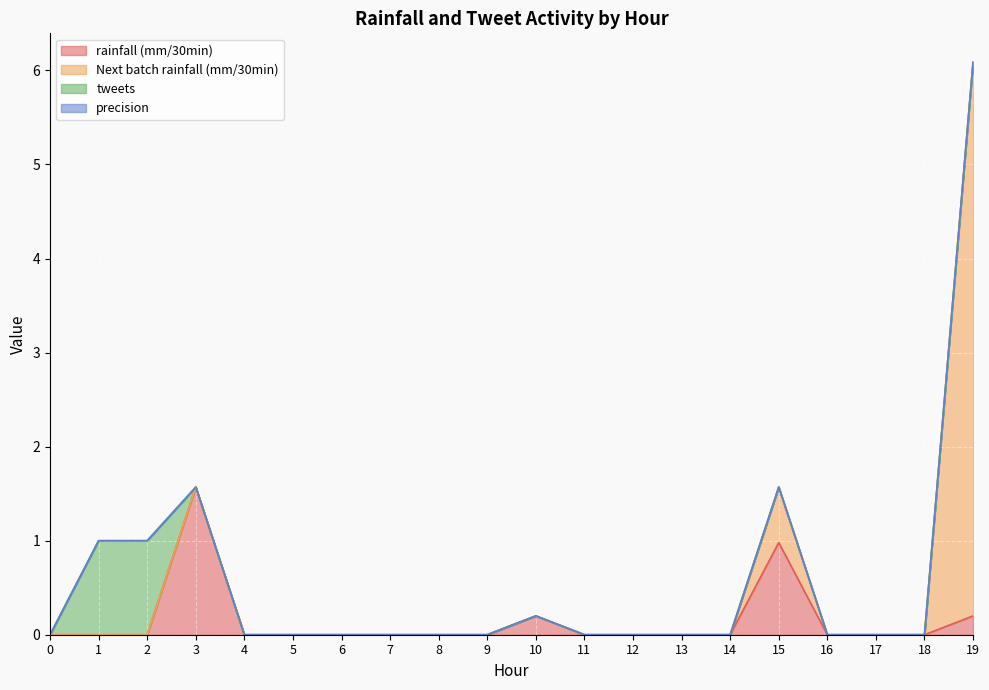

Reading right to left, list all the values displayed in this chart.

rainfall (mm/30min): 19=0.2	18=0.0	17=0.0	16=0.0	15=1.0	14=0.0	13=0.0	12=0.0	11=0.0	10=0.2	9=0.0	8=0.0	7=0.0	6=0.0	5=0.0	4=0.0	3=1.6	2=0.0	1=0.0	0=0.0
Next batch rainfall (mm/30min): 19=5.9	18=0.0	17=0.0	16=0.0	15=0.6	14=0.0	13=0.0	12=0.0	11=0.0	10=0.0	9=0.0	8=0.0	7=0.0	6=0.0	5=0.0	4=0.0	3=0.0	2=0.0	1=0.0	0=0.0
tweets: 19=0.0	18=0.0	17=0.0	16=0.0	15=0.0	14=0.0	13=0.0	12=0.0	11=0.0	10=0.0	9=0.0	8=0.0	7=0.0	6=0.0	5=0.0	4=0.0	3=0.0	2=1.0	1=1.0	0=0.0
precision: 19=0.0	18=0.0	17=0.0	16=0.0	15=0.0	14=0.0	13=0.0	12=0.0	11=0.0	10=0.0	9=0.0	8=0.0	7=0.0	6=0.0	5=0.0	4=0.0	3=0.0	2=0.0	1=0.0	0=0.0